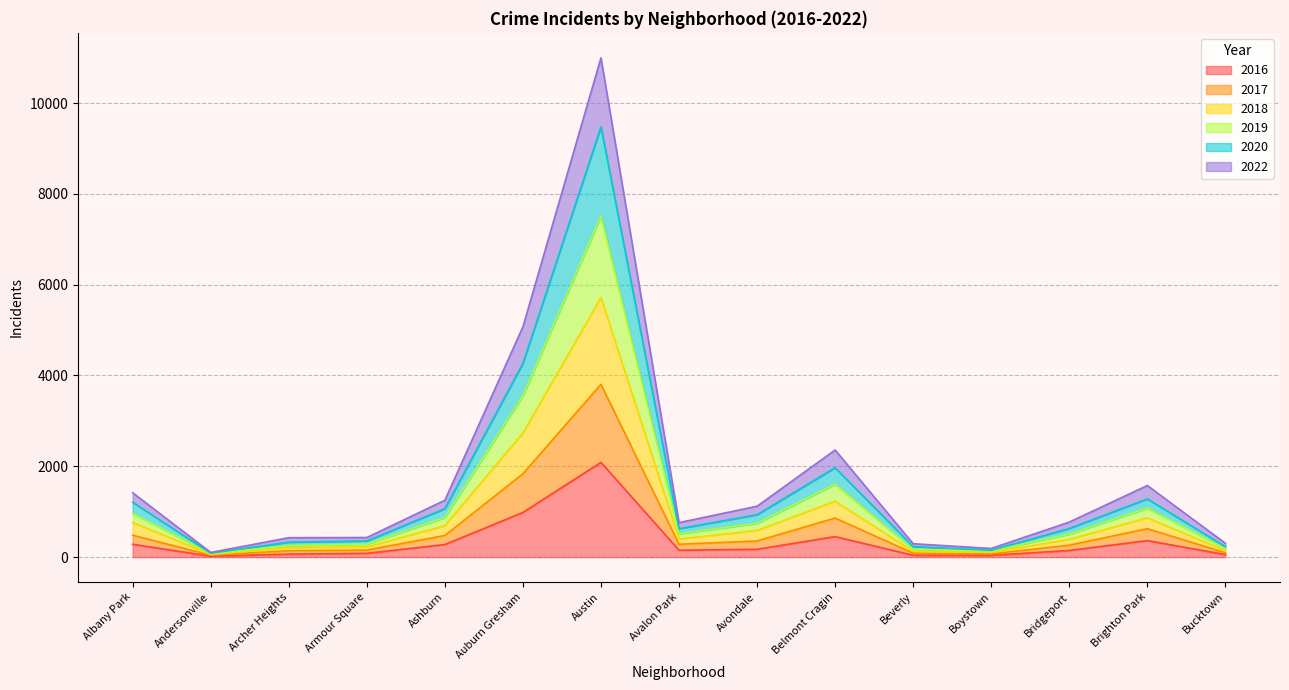

Which series has the largest total across all categories?

2020